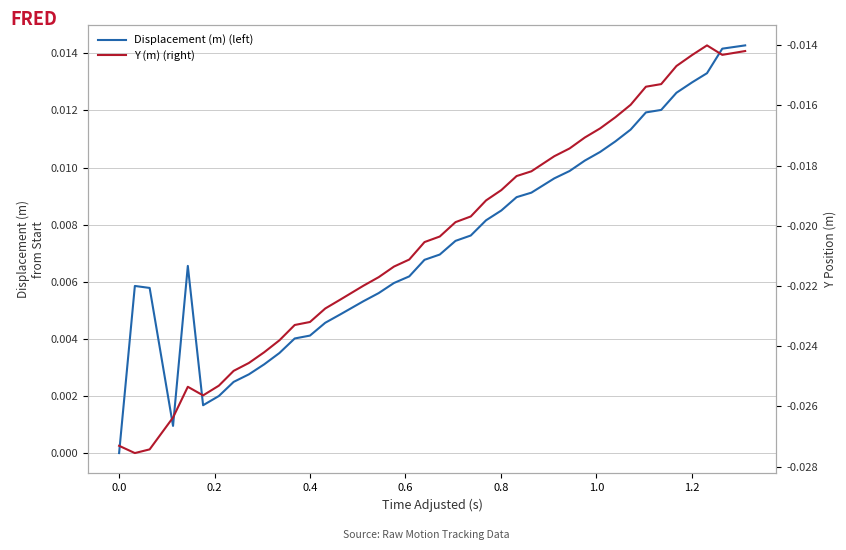

List the series in order of their overall mean, lowest first.

Y (m) (right), Displacement (m) (left)